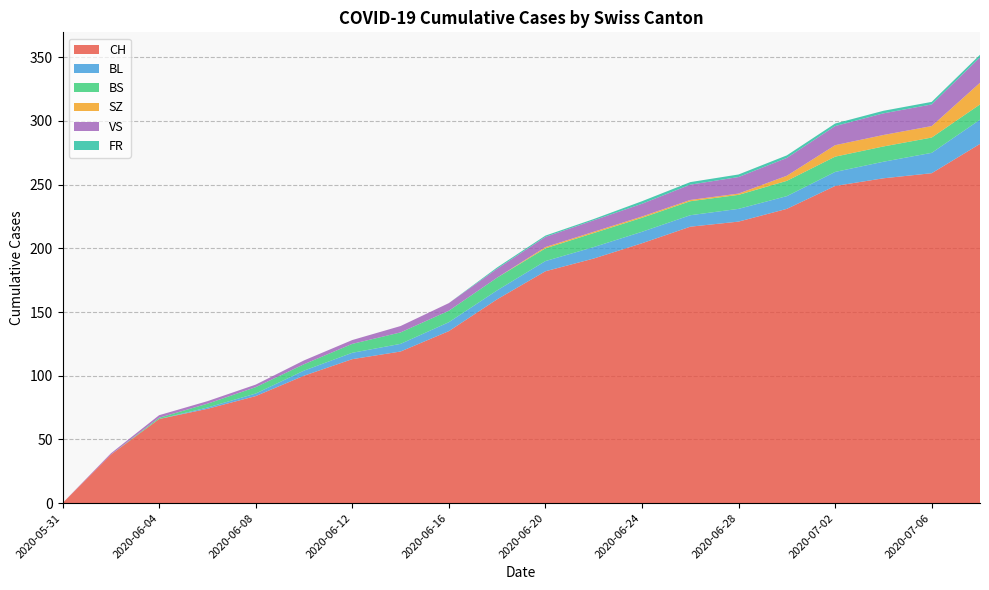

Reading left to right, extract all data points from this chart.

CH: 0	38	66	74	84	100	113	119	135	160	182	192	204	217	221	231	249	255	259	282
BL: 0	0	0	1	2	4	5	6	7	7	8	9	9	9	10	10	11	13	16	19
BS: 0	0	1	3	5	5	7	9	9	10	10	11	11	11	11	12	12	12	12	12
SZ: 0	0	0	0	0	0	0	0	0	0	1	1	1	1	1	4	9	9	9	17
VS: 0	1	2	2	2	3	3	5	6	7	8	9	10	12	13	14	15	17	17	20
FR: 0	0	0	0	0	0	0	0	0	1	1	1	2	2	2	2	2	2	2	2